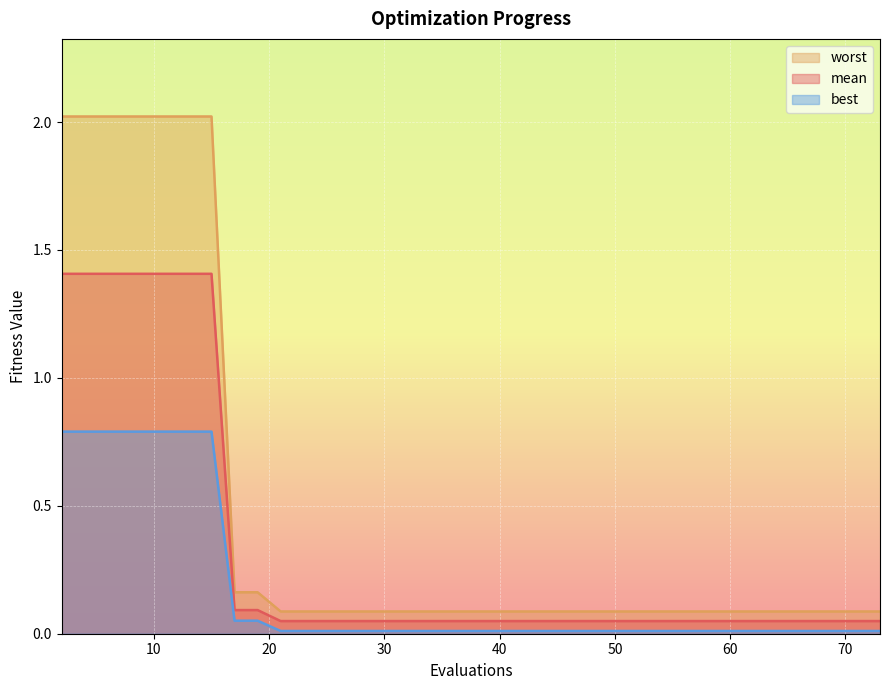

What is the value of the worst point at the 30th from the left?

0.1